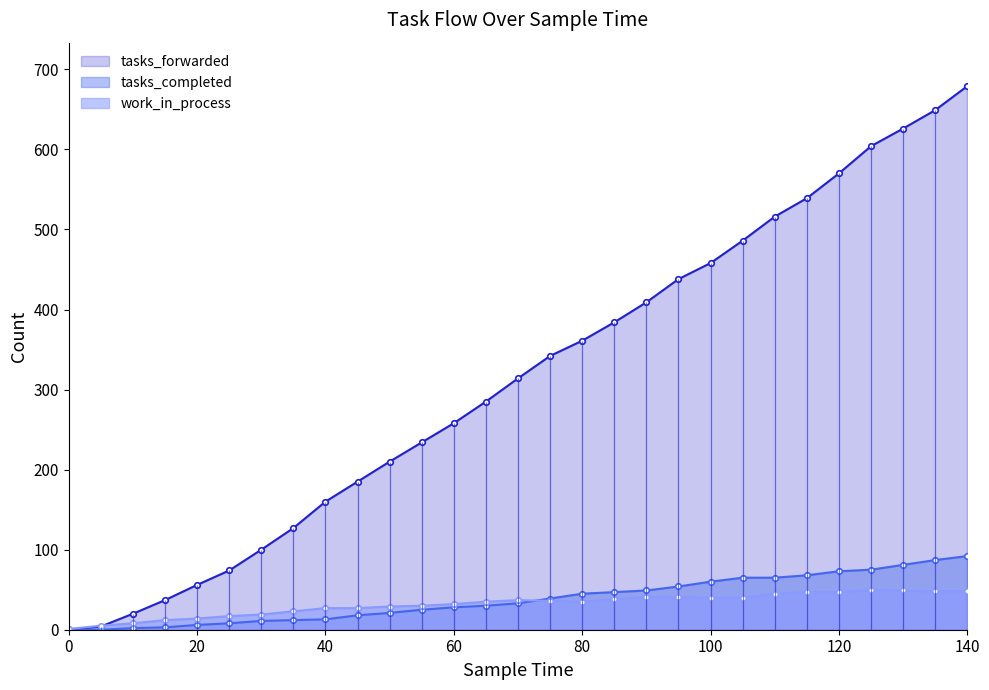

At which label does tasks_forwarded first exceed 314?

75